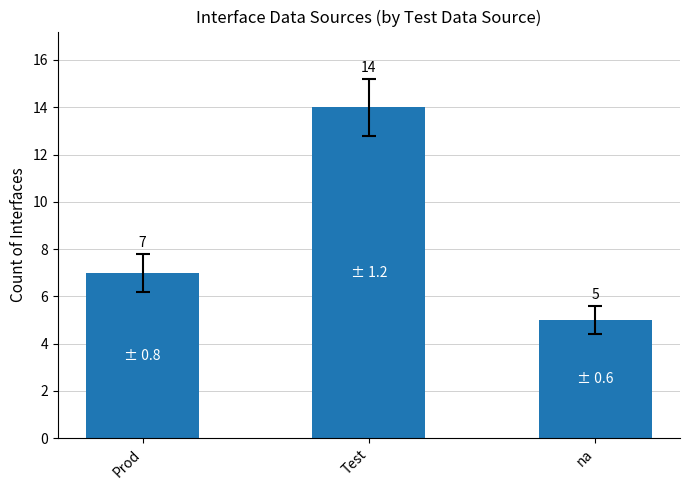

What is the label of the 2nd bar from the right?

Test